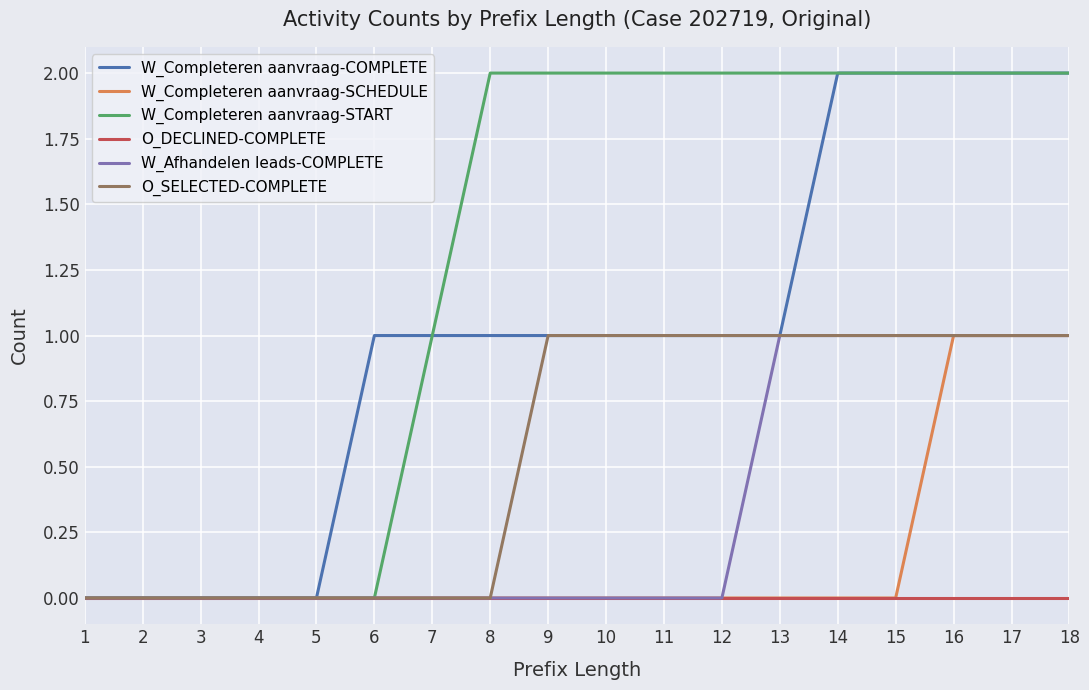

Which series has the largest total across all categories?

W_Completeren aanvraag-START